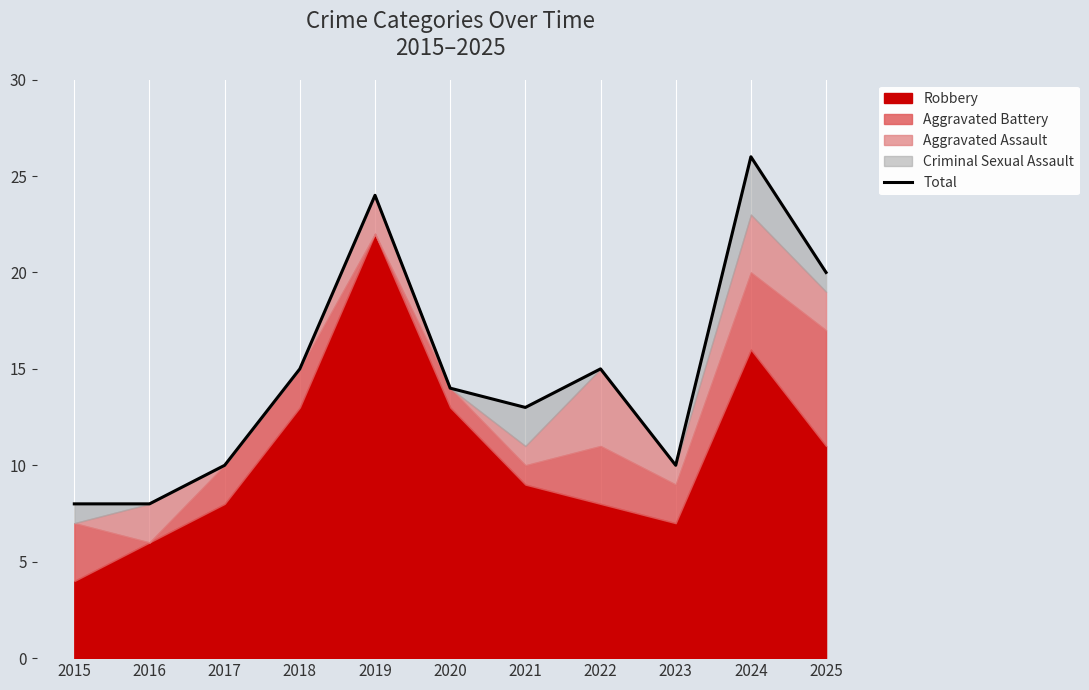

Which label corresponds to the largest value in the chart?

2024